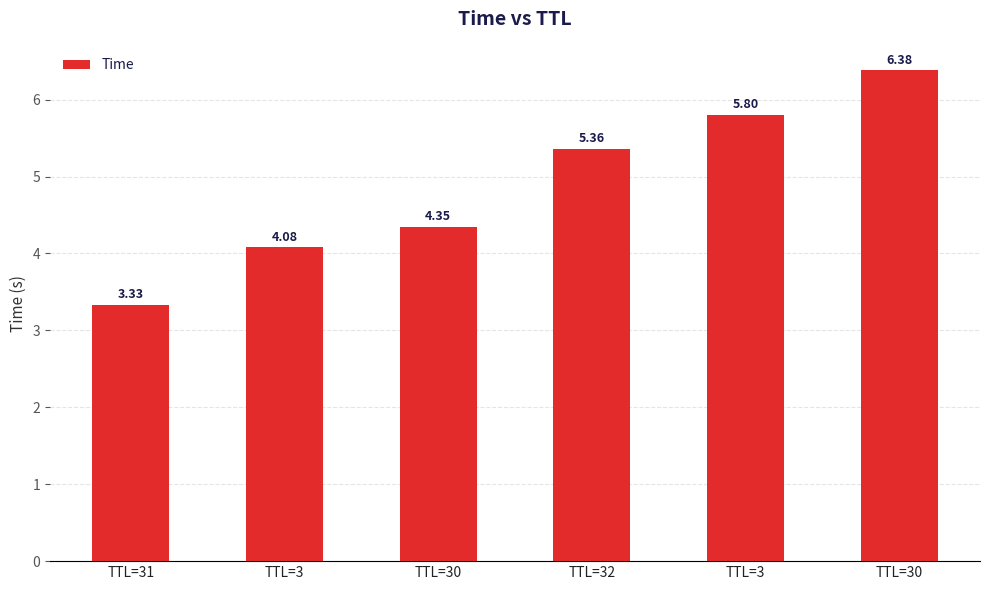

What is the difference between the second highest and minimum values?

2.5